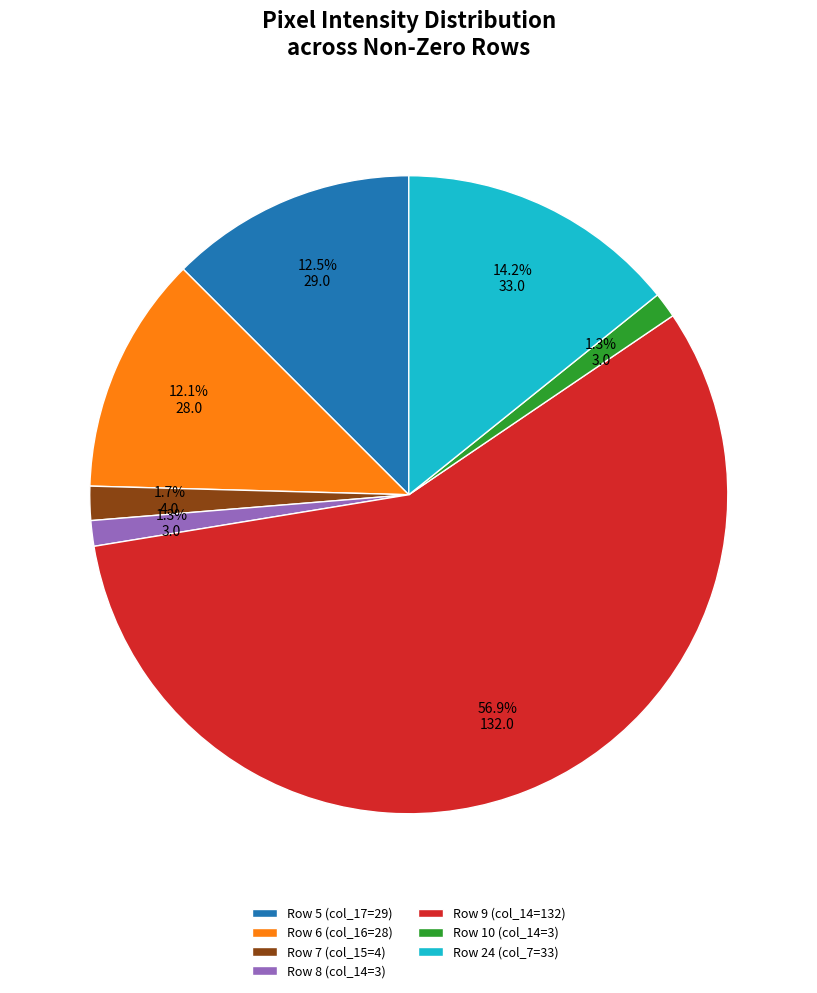

Count the number of slices in the pie.

7